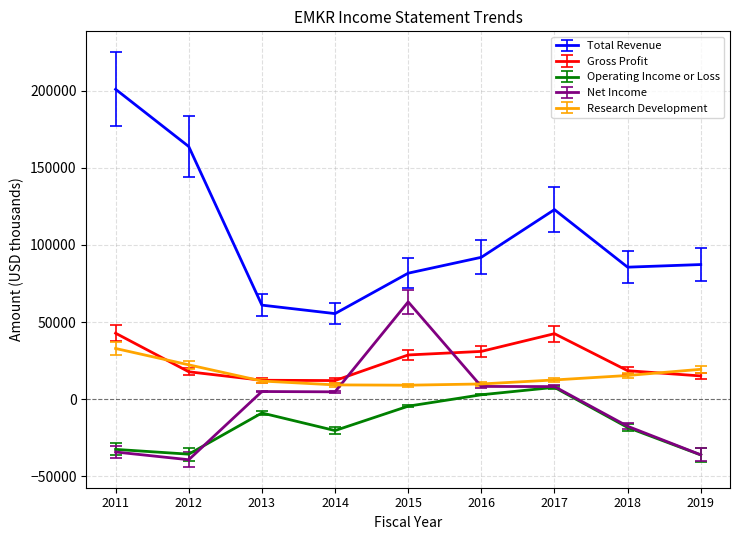

What value does the Gross Profit series have at 2016?

31000